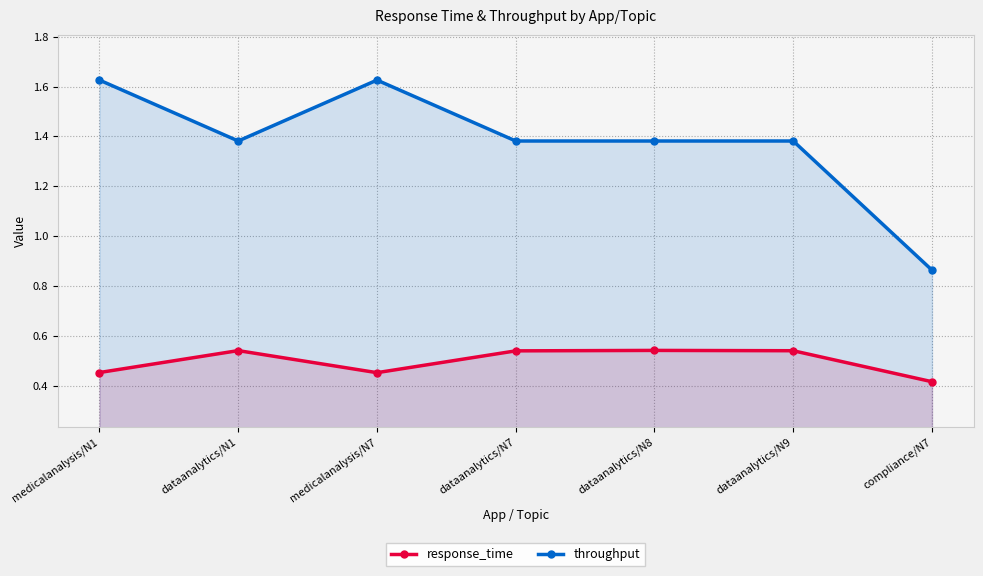

Count the response_time values in the range 0 to 1.

7